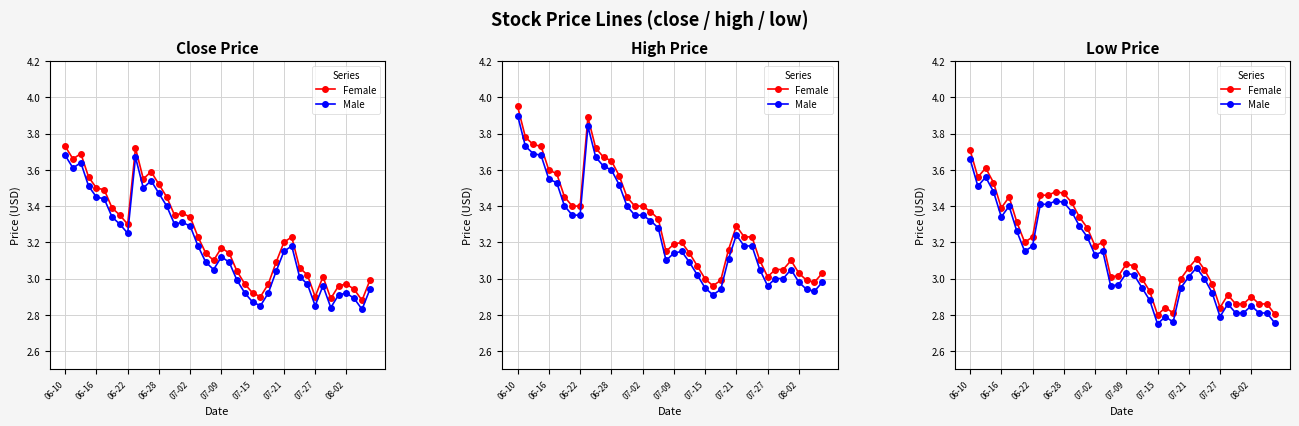

At how many categories does at least one series exceed 3?

25